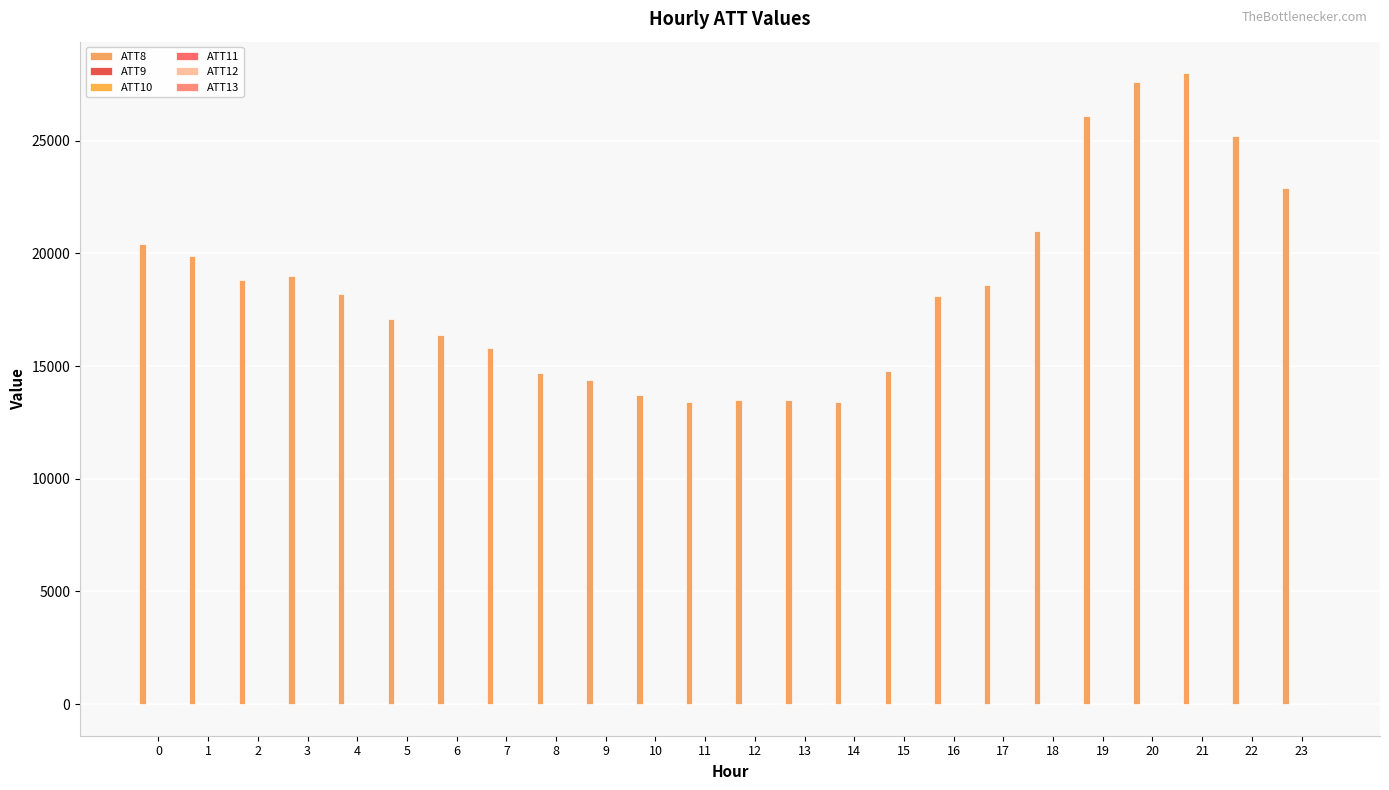

Does the chart contain stacked bars?

No